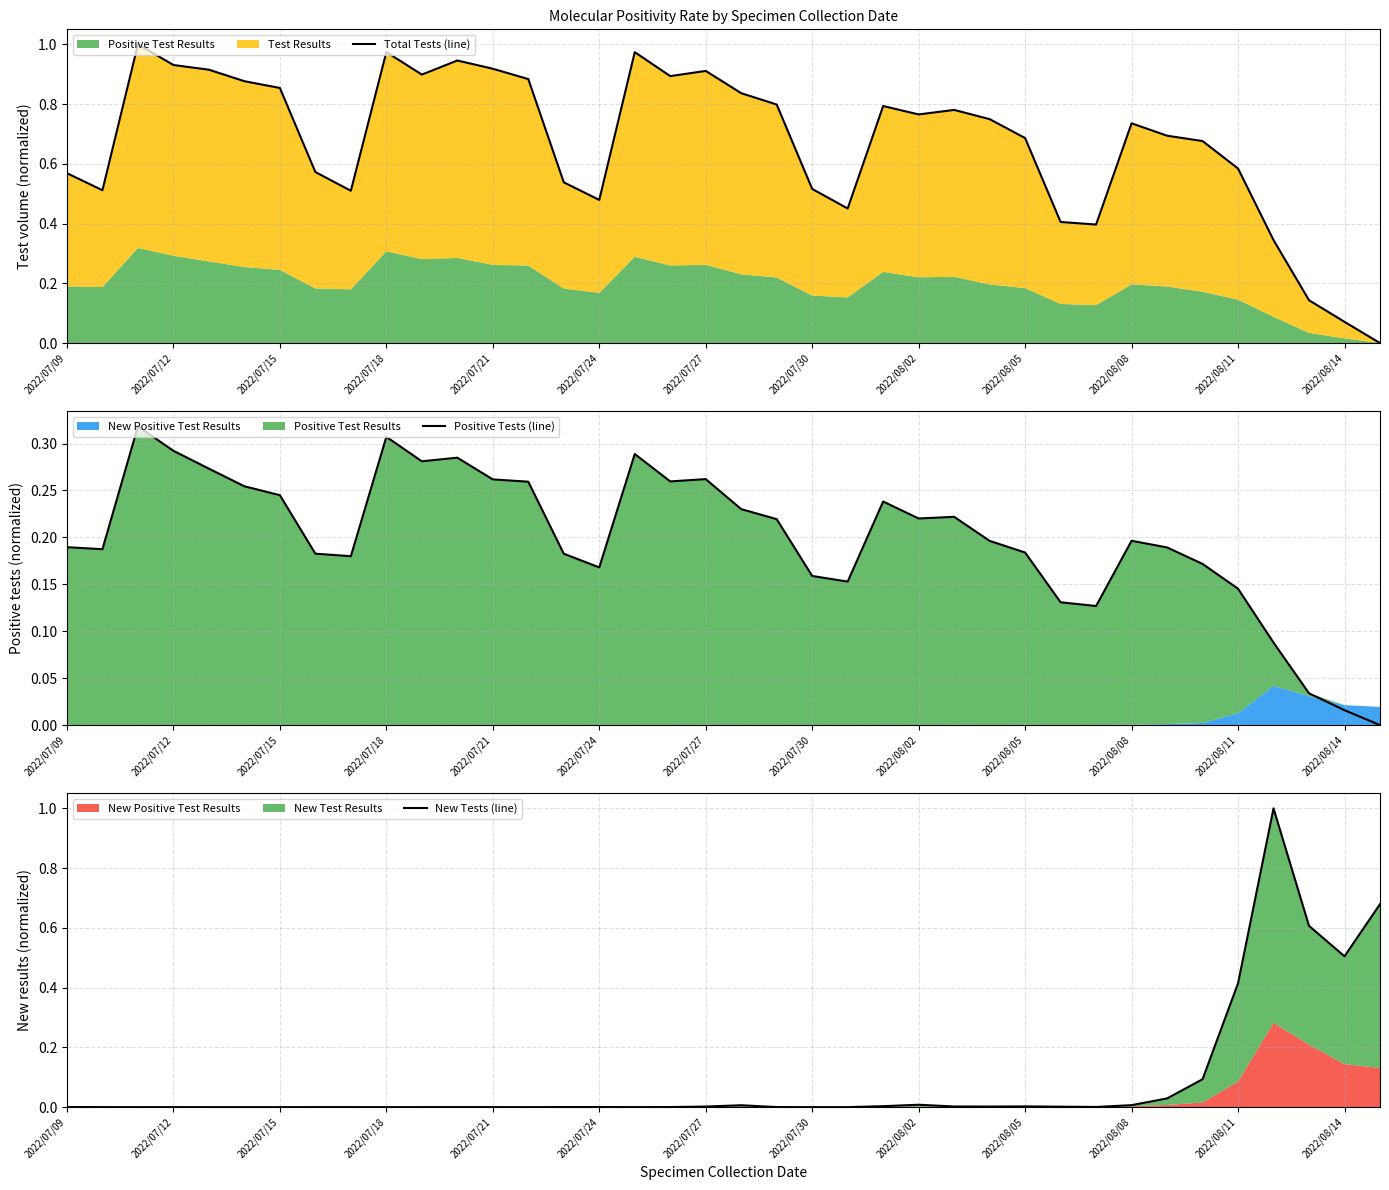

The value of Positive Tests (line) at 2022/08/02 is 0.3. True or false?

False